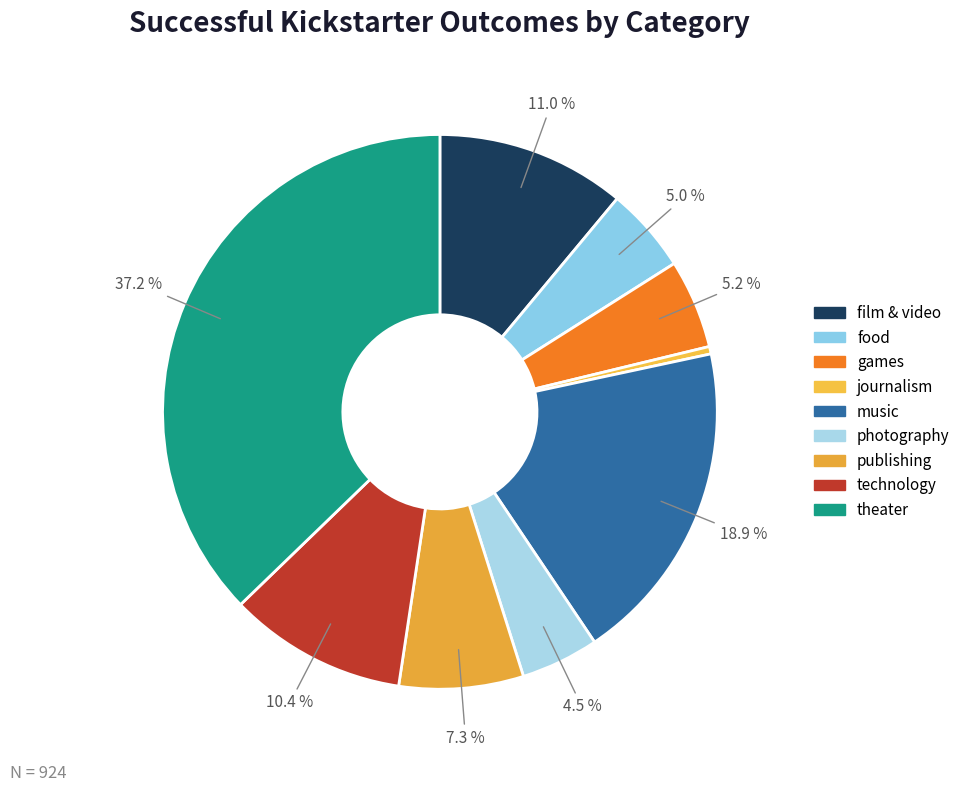

What is the smallest slice in the pie chart?

journalism